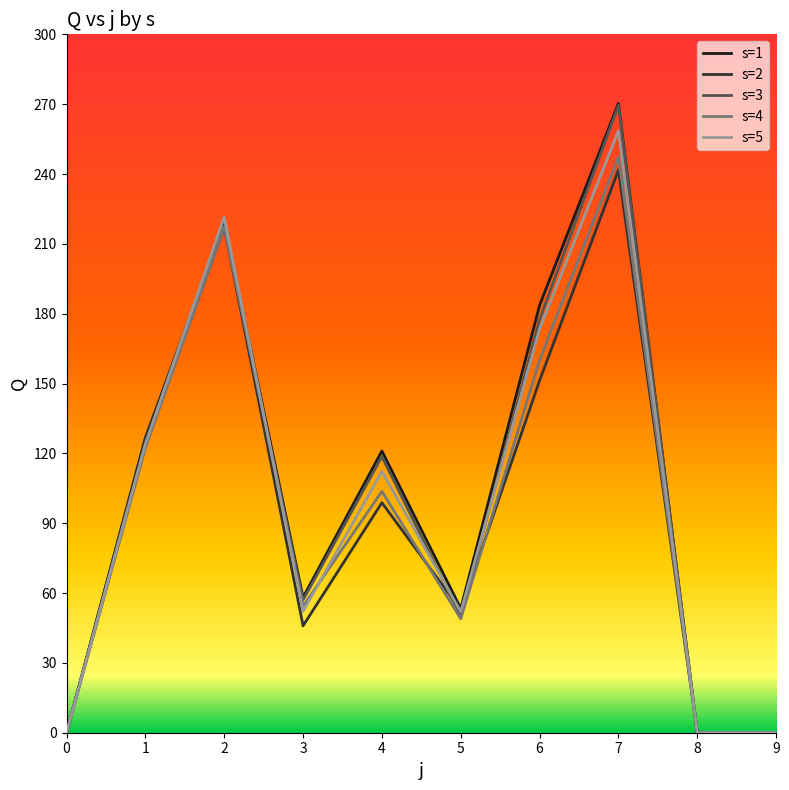

What is the difference between the highest and lowest values at 4?

22.2